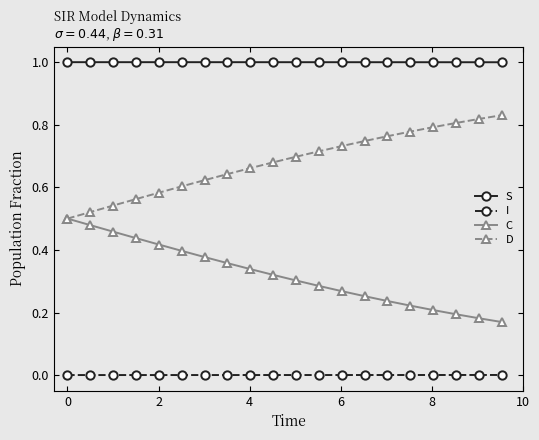

Which series has the largest total across all categories?

S